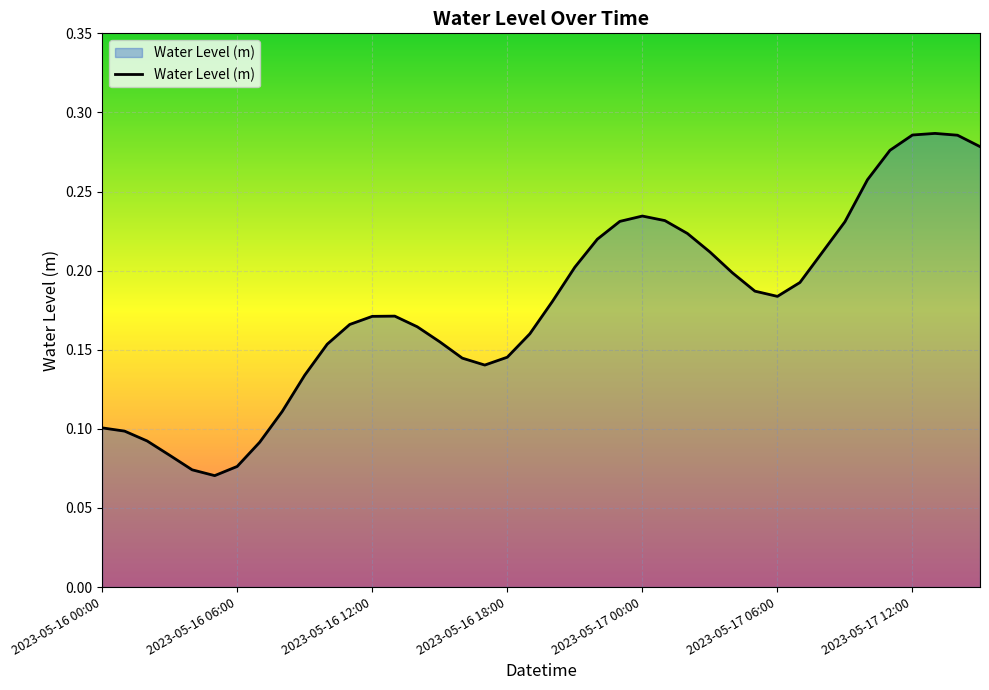

At which category does the data reach its first local valley?

2023-05-16 05:00